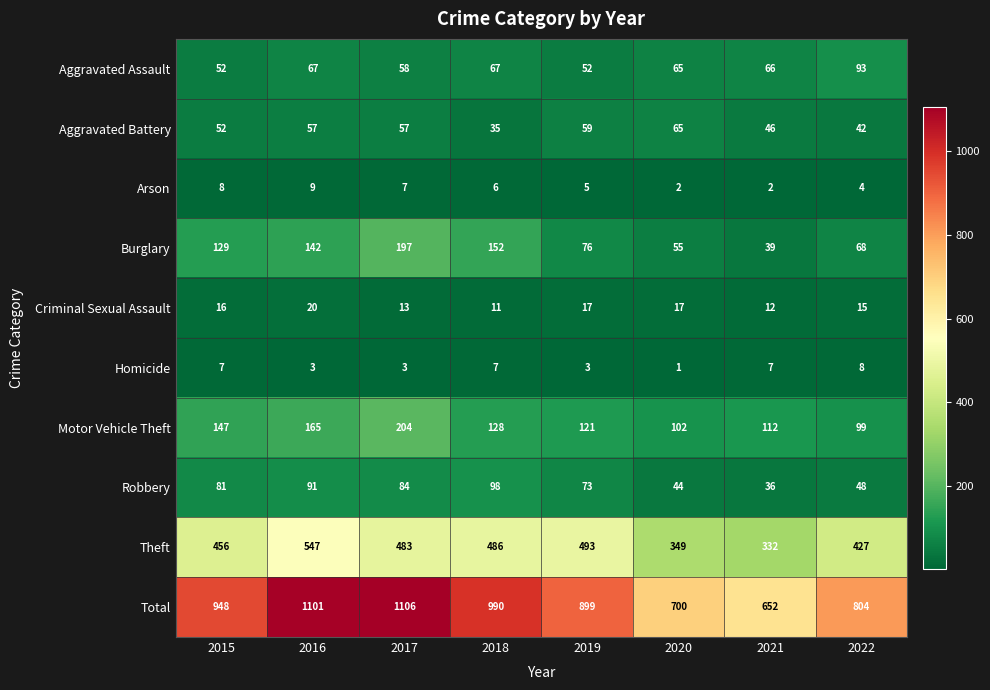

What is the sum of all Arson values?

43